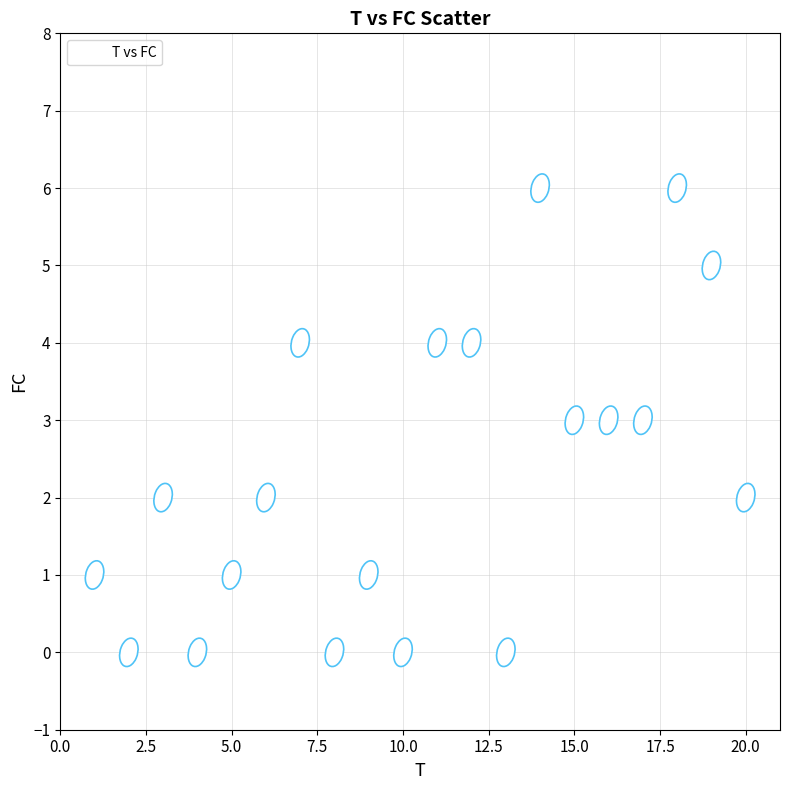

What is the range of X values (max minus min)?

19